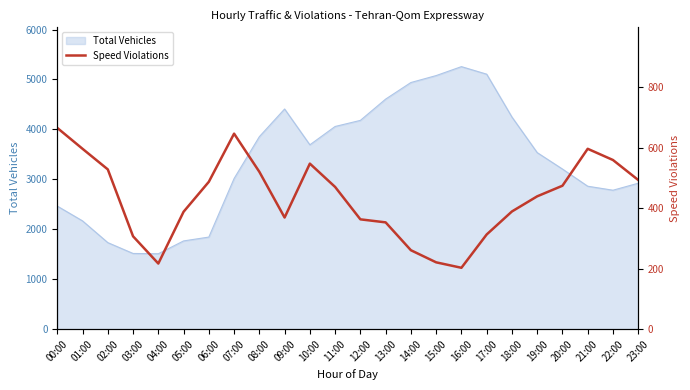

The chart shows a value of 210 at 23:00. True or false?

False